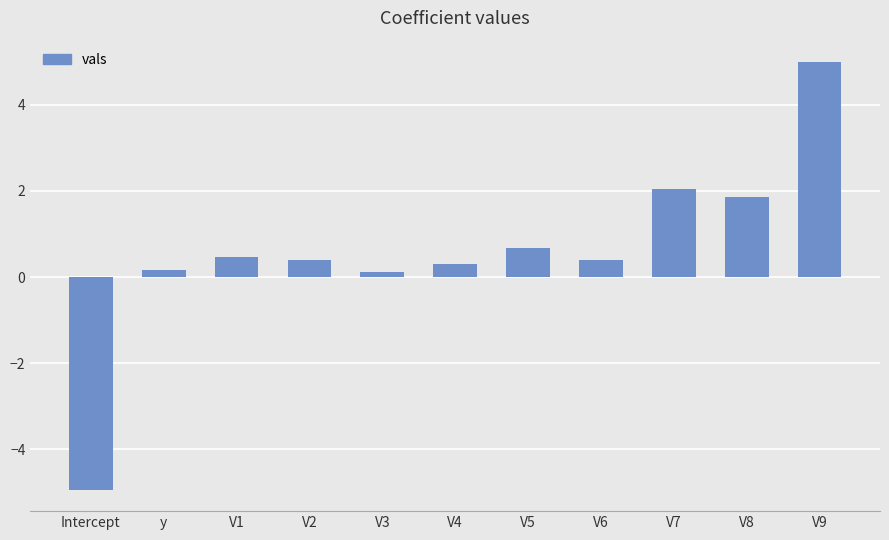

What is the smallest value displayed?

-4.9